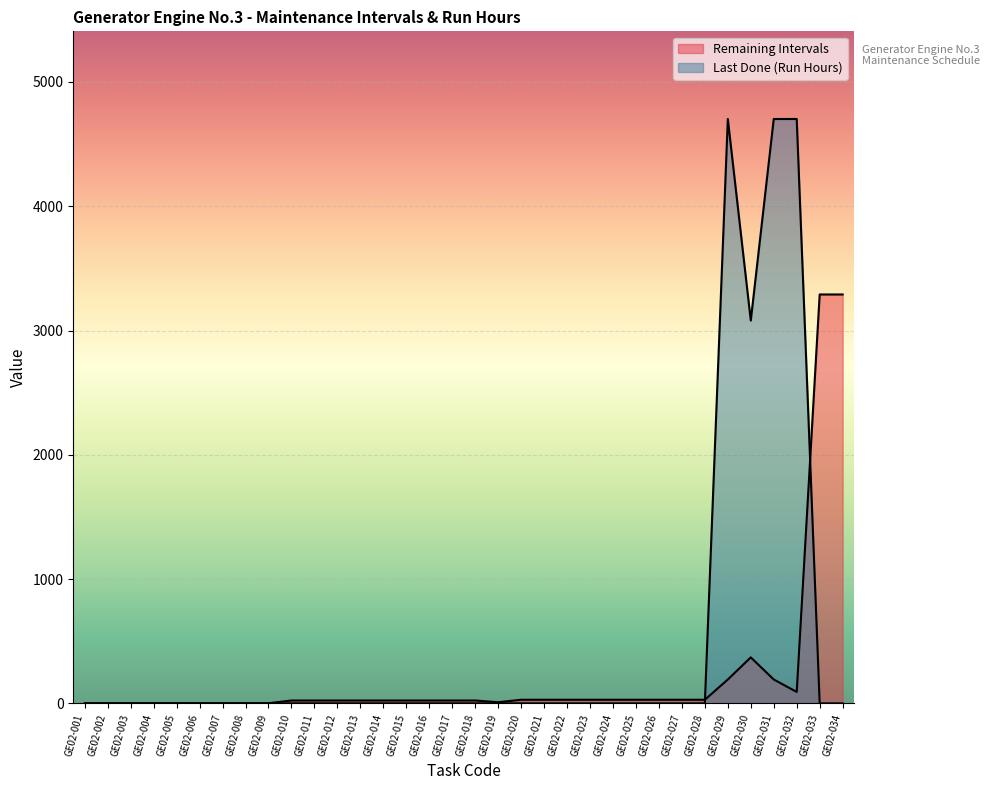

How many data points in Remaining Intervals are less than 23?

10